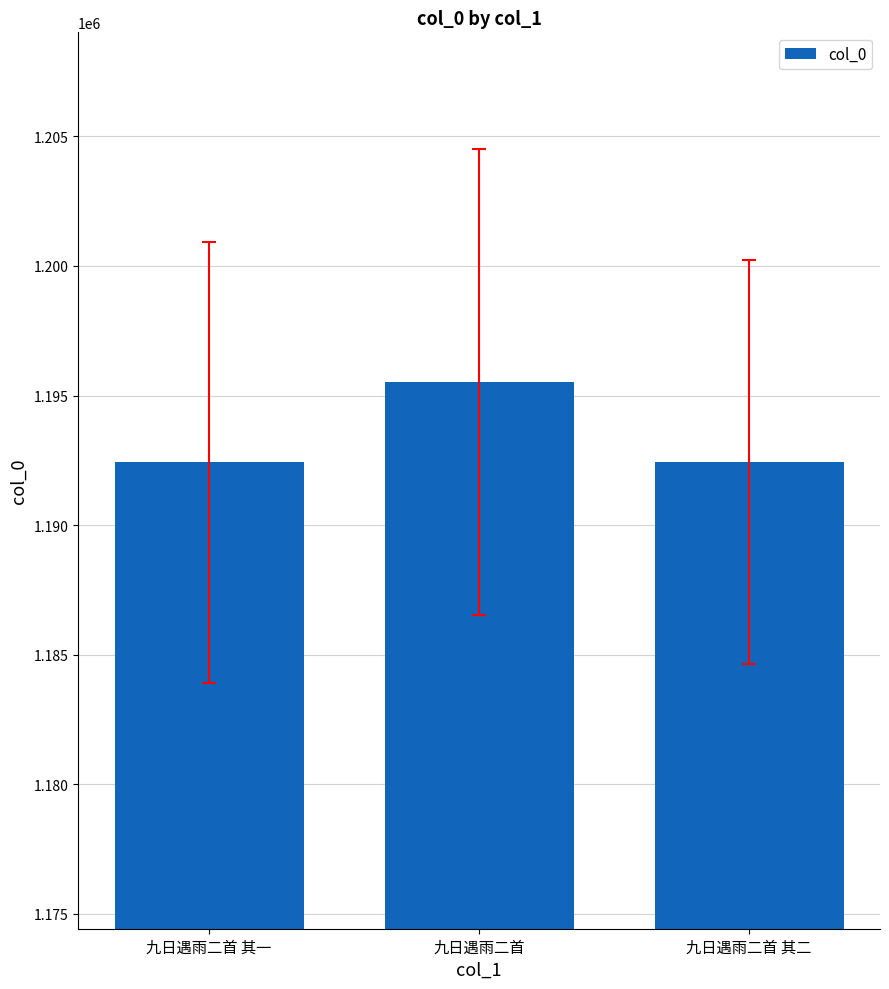

What is the approximate value at 九日遇雨二首 其二?

1192422